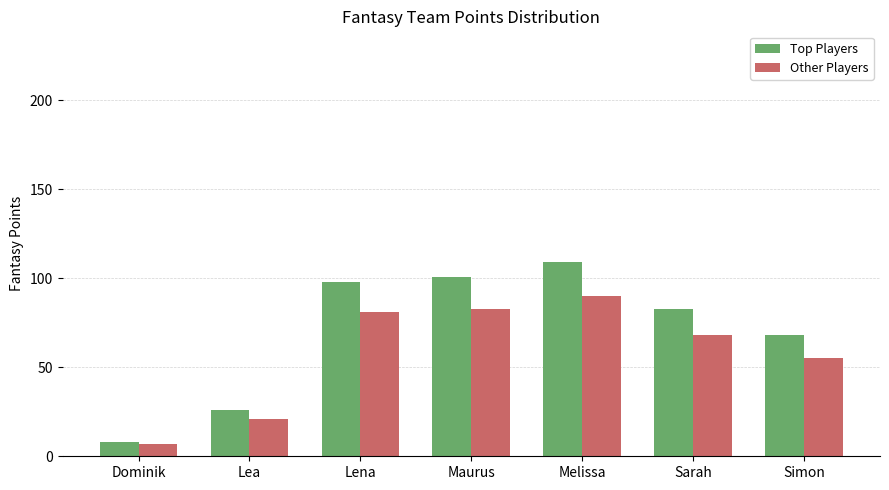

Reading left to right, transcribe all the data shown in this chart.

Top Players: Dominik=8	Lea=26	Lena=98	Maurus=101	Melissa=109	Sarah=83	Simon=68
Other Players: Dominik=7	Lea=21	Lena=81	Maurus=83	Melissa=90	Sarah=68	Simon=55